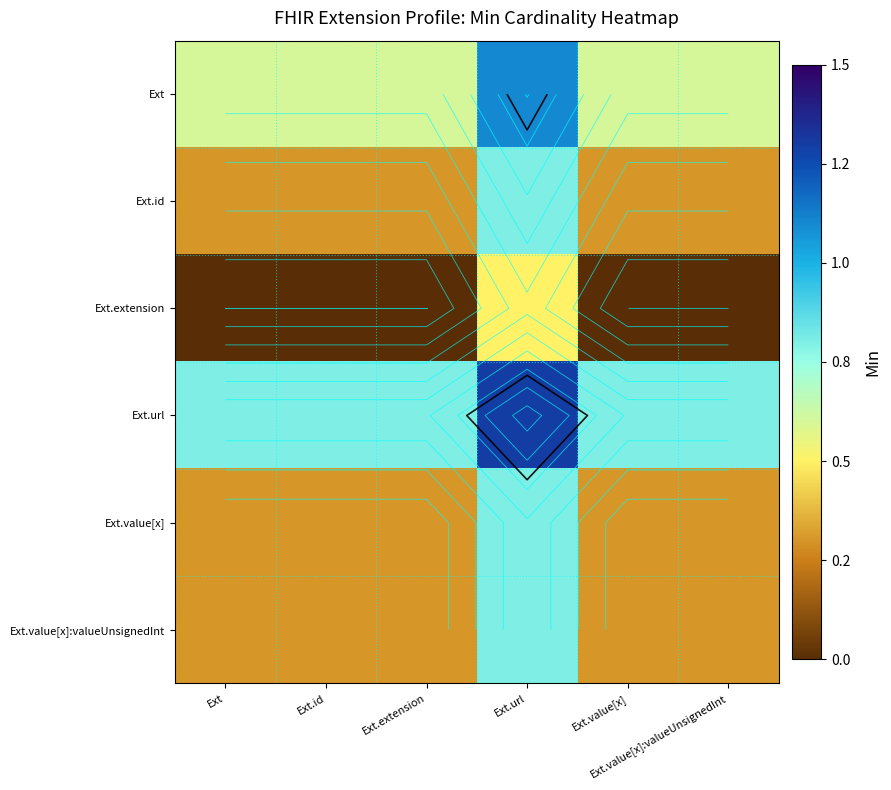

What is the total value across all series at Ext?

2.3